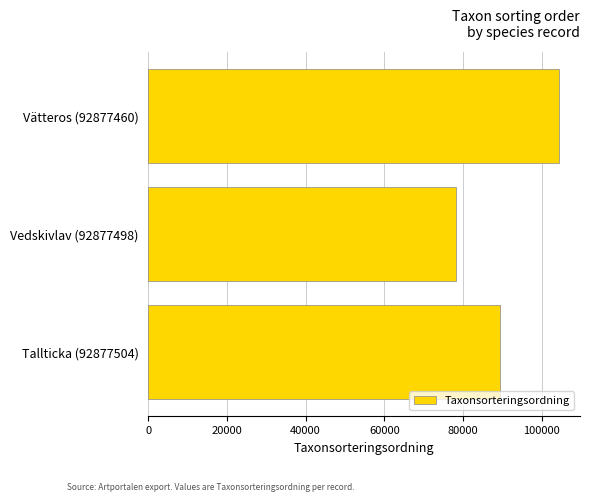

Between Vedskivlav (92877498) and Tallticka (92877504), which is larger?

Tallticka (92877504)